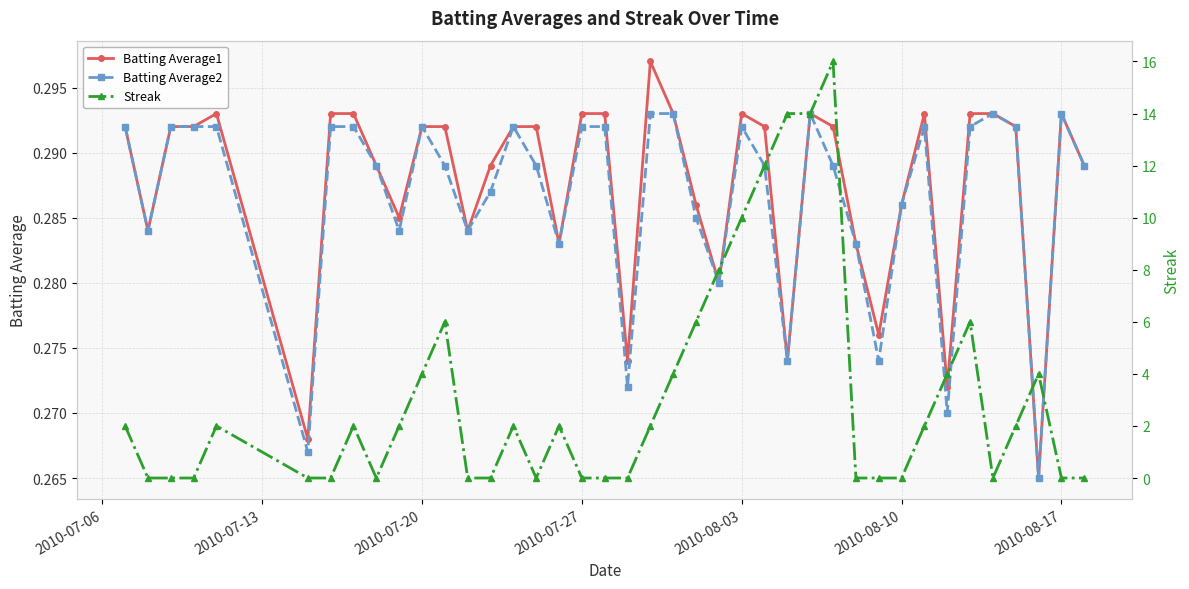

Count the Batting Average1 values in the range 0 to 1.

40